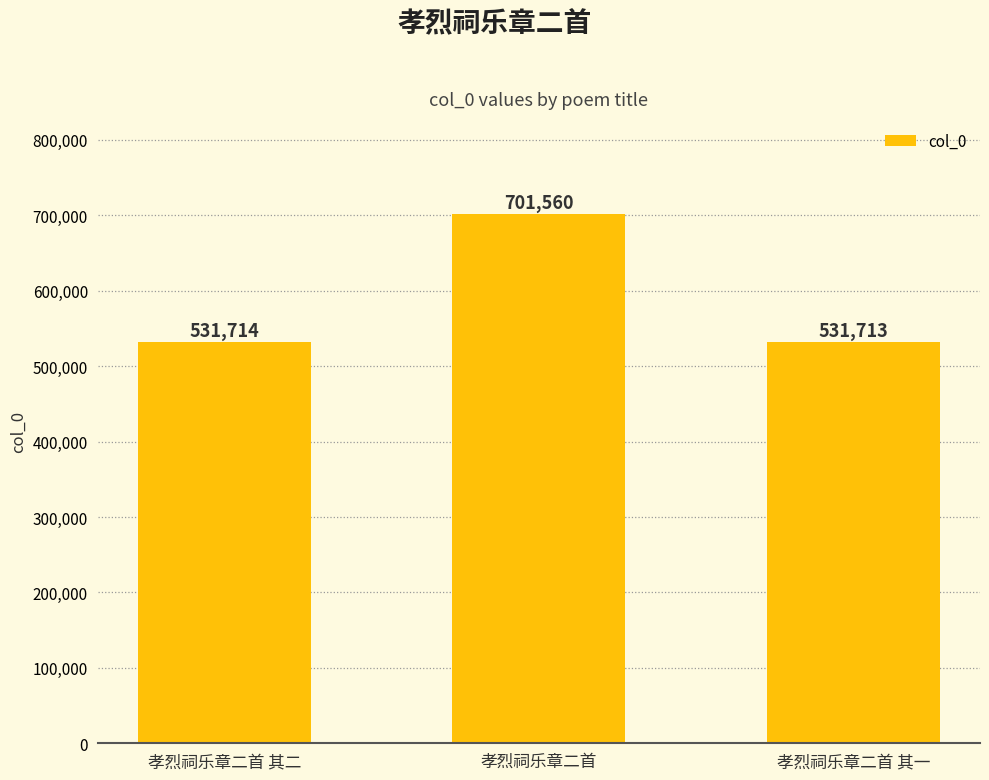

List the labels in order of value, smallest first.

孝烈祠乐章二首 其一, 孝烈祠乐章二首 其二, 孝烈祠乐章二首